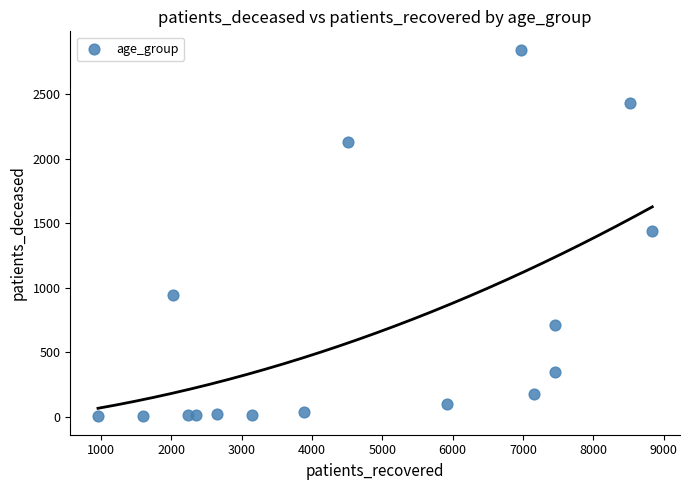

What is the range of Y values (max minus min)?

2844